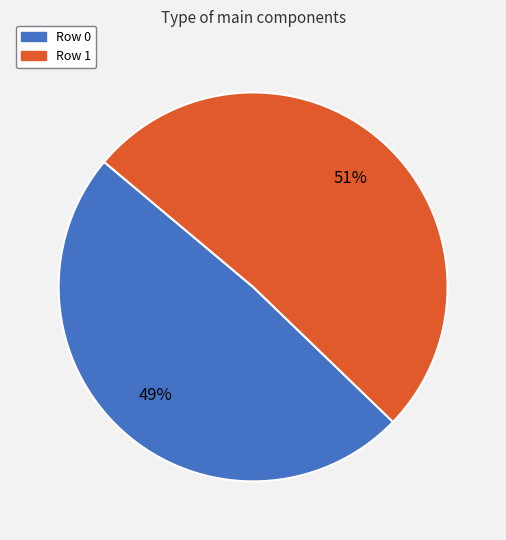

To the nearest percent, what portion does Row 0 represent?

49%